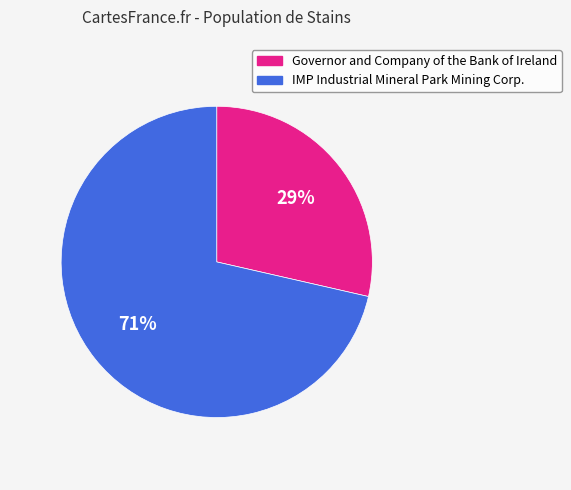

Do Governor and Company of the Bank of Ireland and IMP Industrial Mineral Park Mining Corp. together represent more than half of the pie?

Yes